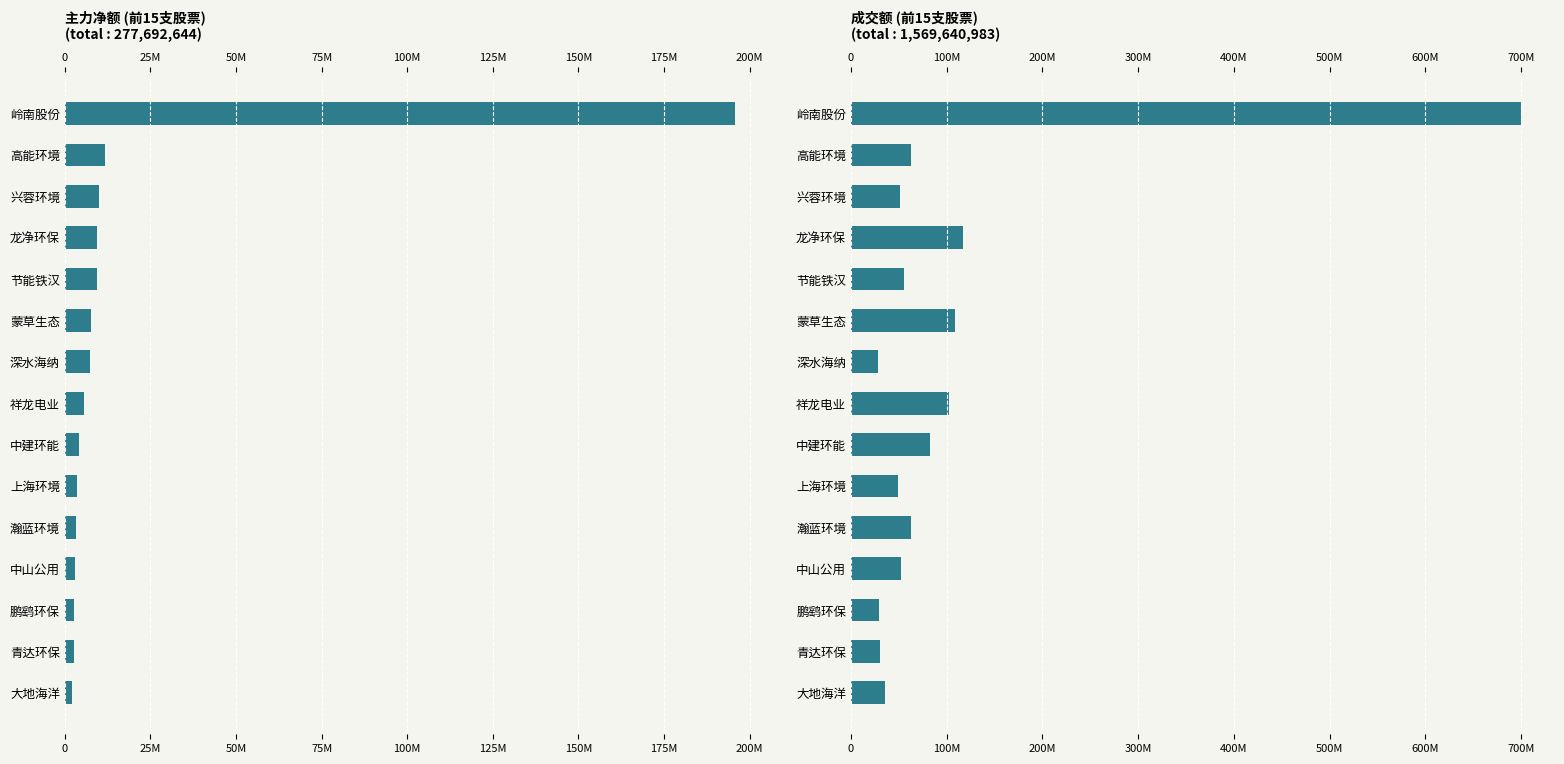

Are the bars grouped side by side (vs. stacked)?

Yes